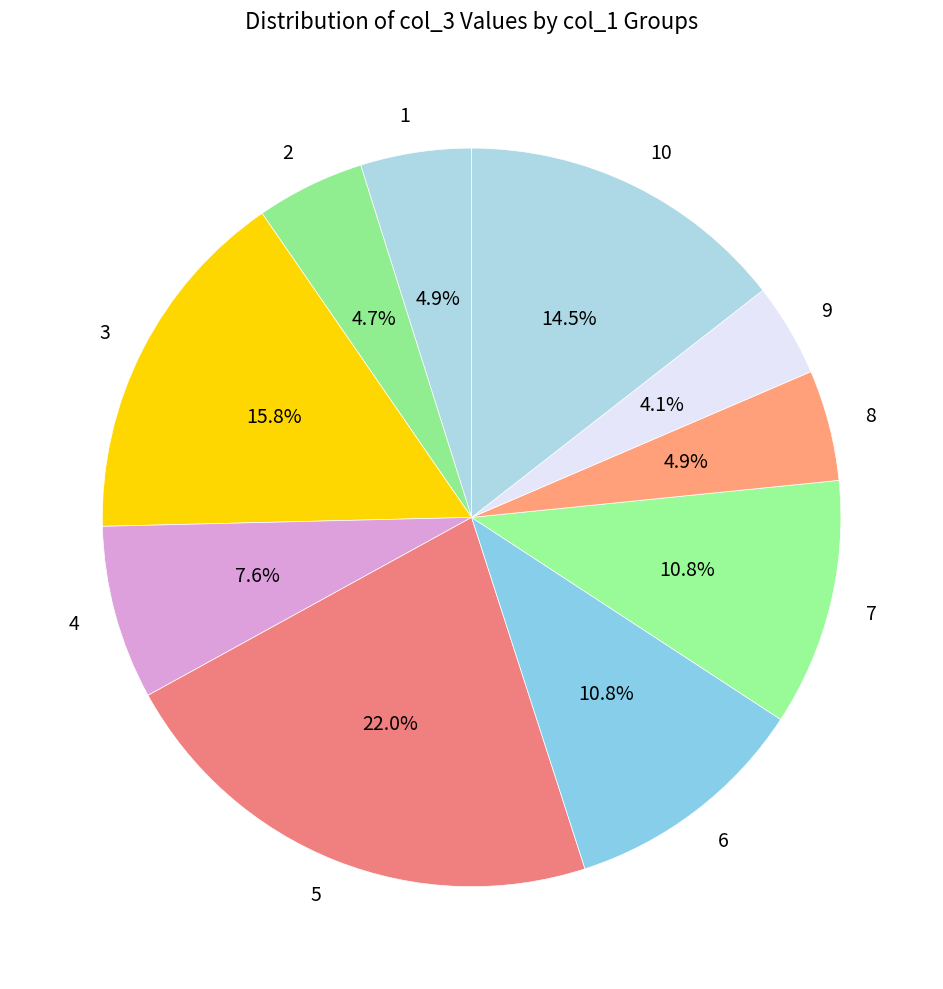

How many slices are in this pie chart?

10